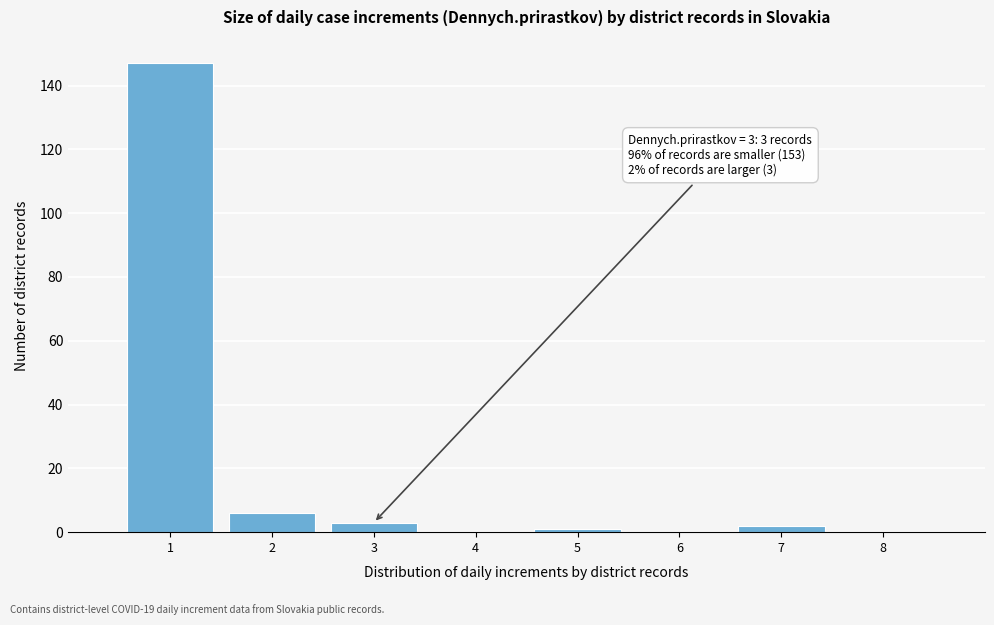

Which range on the x-axis has the tallest bar?

0.5 to 1.5